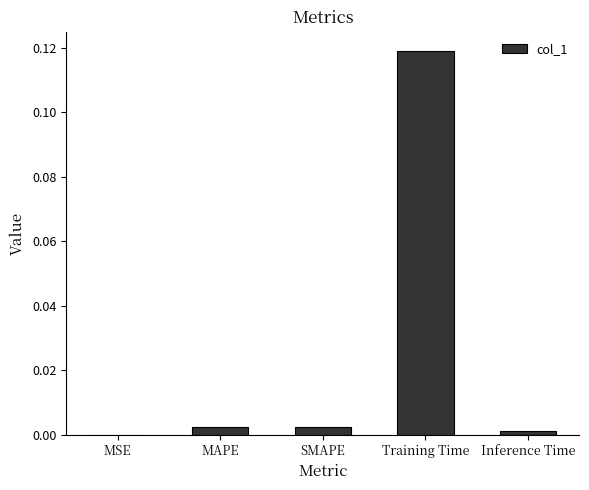

Does the chart contain stacked bars?

No